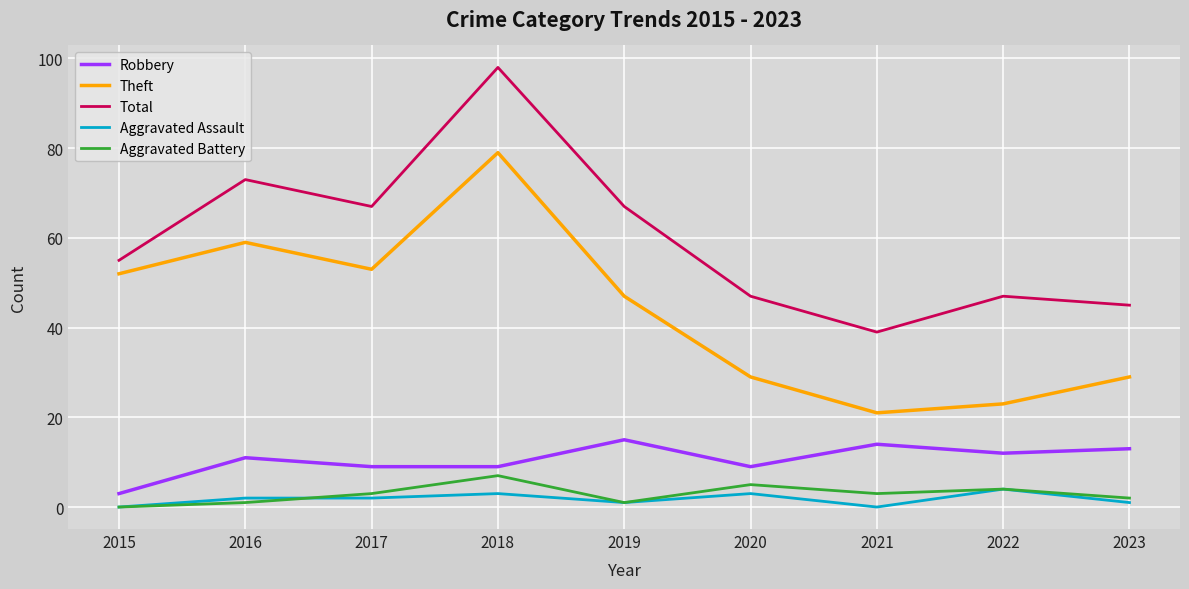

True or false: Aggravated Battery and Aggravated Assault intersect in this chart.

True